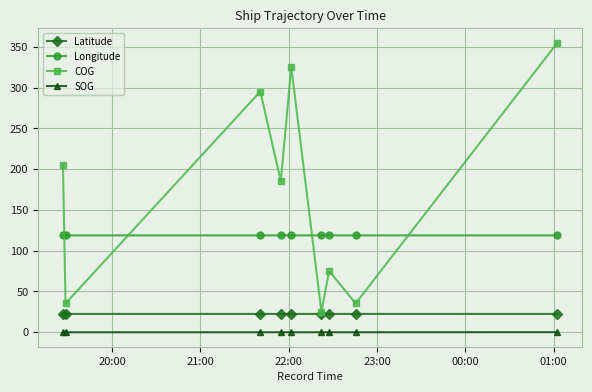

How many interior local peaks does the COG series have?

3